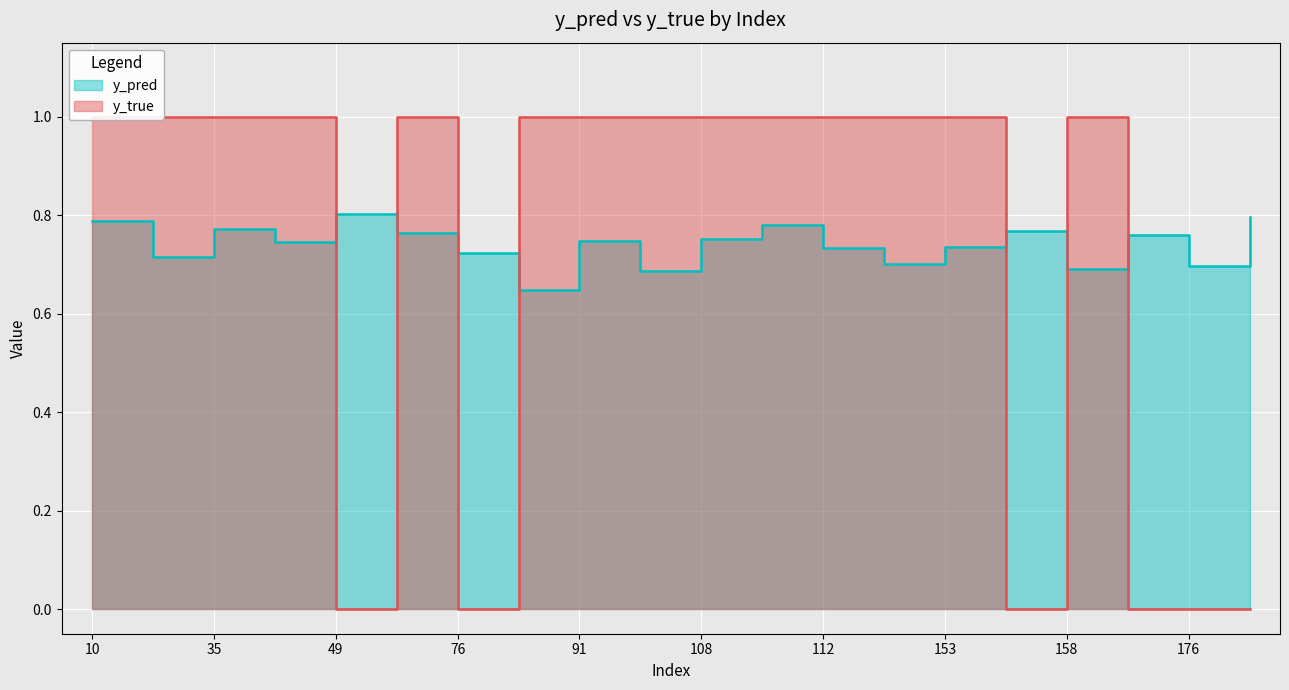

At which category is the sum across all series the highest?

10